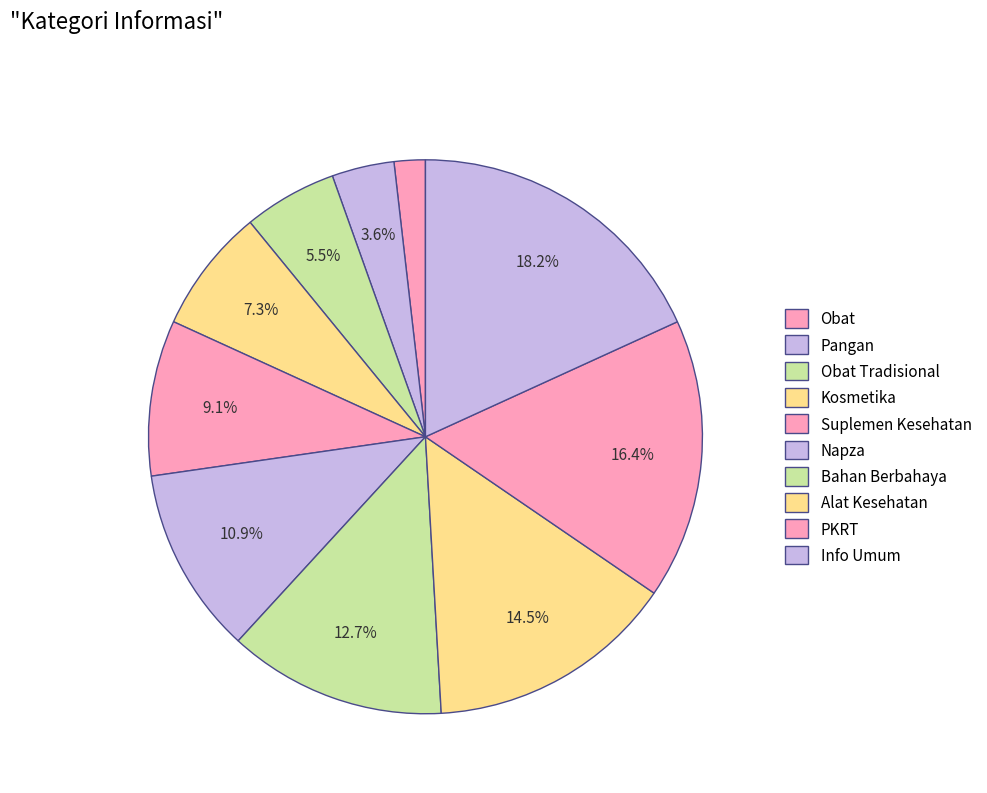

How many segments does this pie chart have?

10